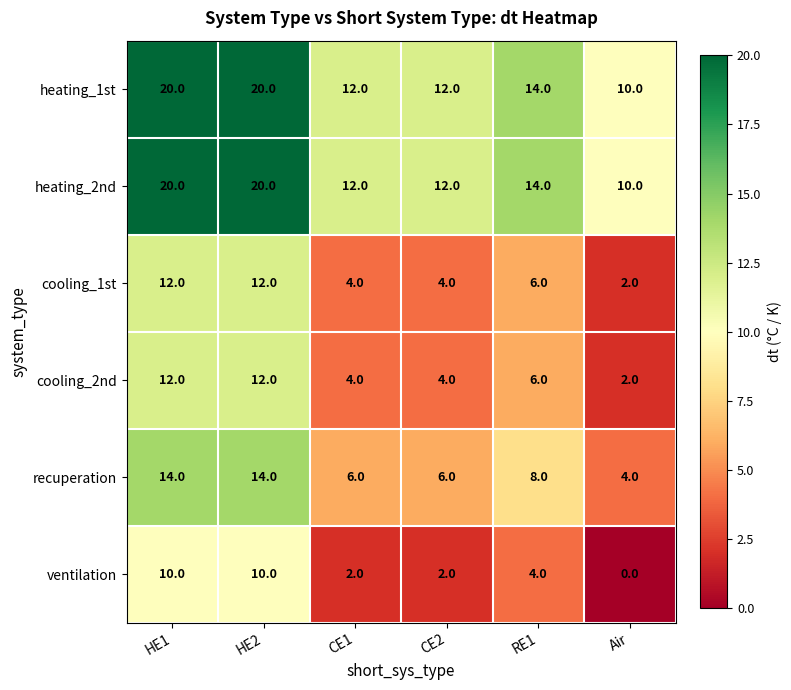

What is the difference between the heating_2nd values at HE1 and CE2?

8